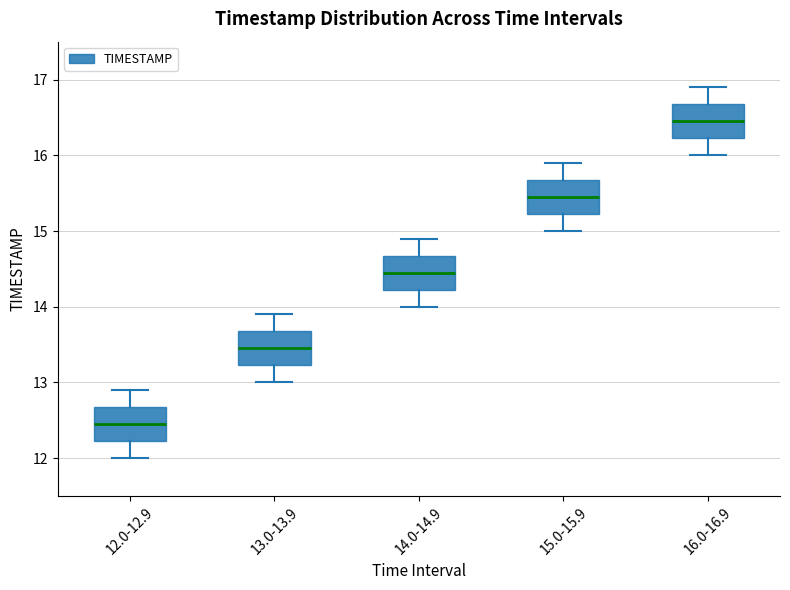

Reading left to right, read every box against the y-axis: the position of its median line, the range the box covers, and the ends of its whiskers. The values are not printed on the chart, so give them approximately, as read against the axis.

12.0-12.9: median 12.5, box 12.2 to 12.7, whiskers 12.0 to 12.9
13.0-13.9: median 13.5, box 13.2 to 13.7, whiskers 13.0 to 13.9
14.0-14.9: median 14.5, box 14.2 to 14.7, whiskers 14.0 to 14.9
15.0-15.9: median 15.5, box 15.2 to 15.7, whiskers 15.0 to 15.9
16.0-16.9: median 16.5, box 16.2 to 16.7, whiskers 16.0 to 16.9